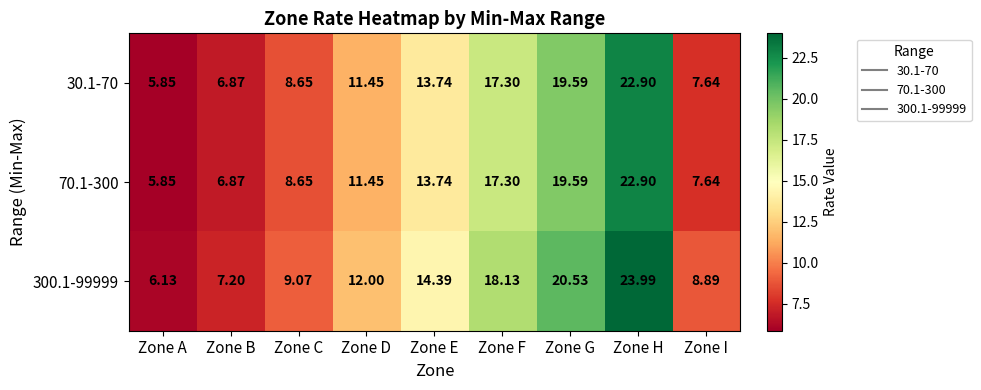

Where is 300.1-99999 nearest to the value 15?

Zone E